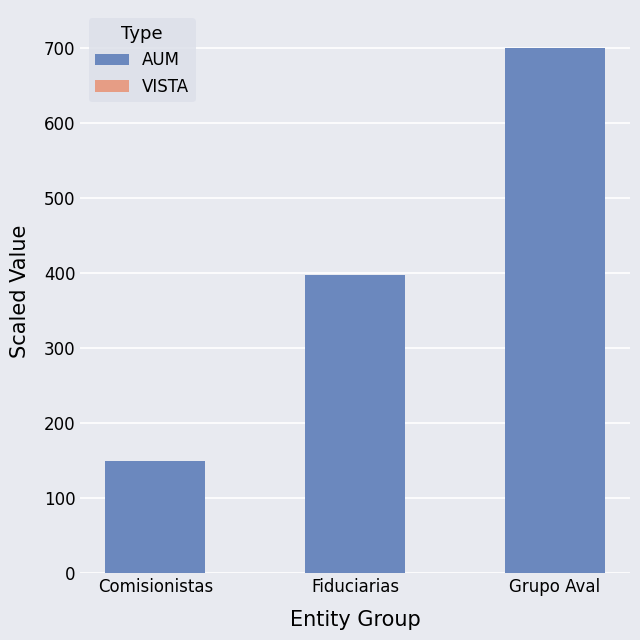

Does the chart contain stacked bars?

No